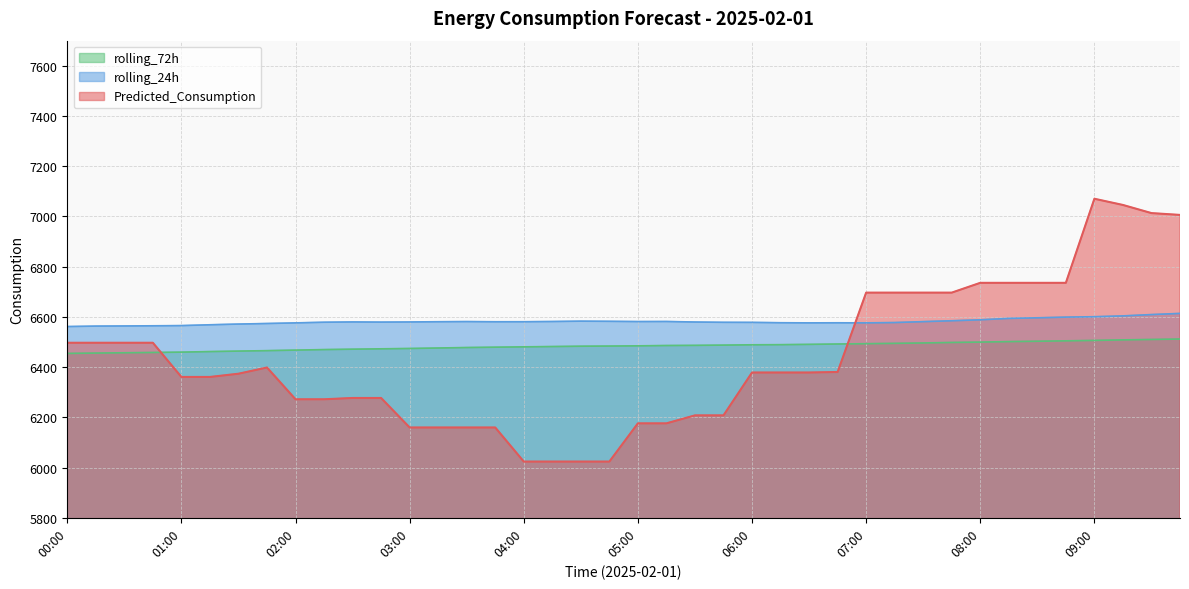

How many data points does each series have?

40